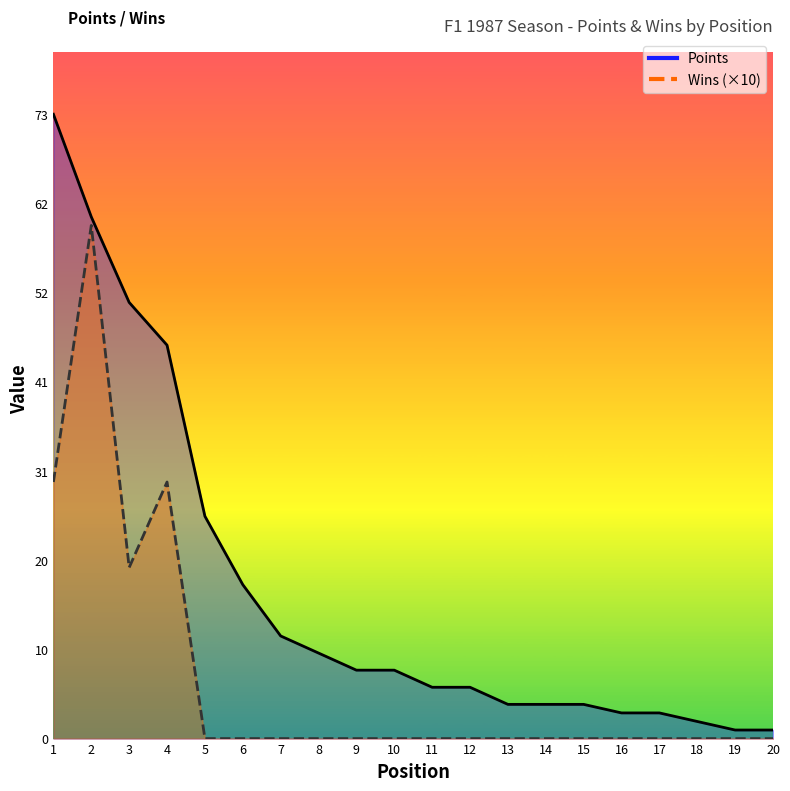

Which label corresponds to the smallest value in the chart?

5